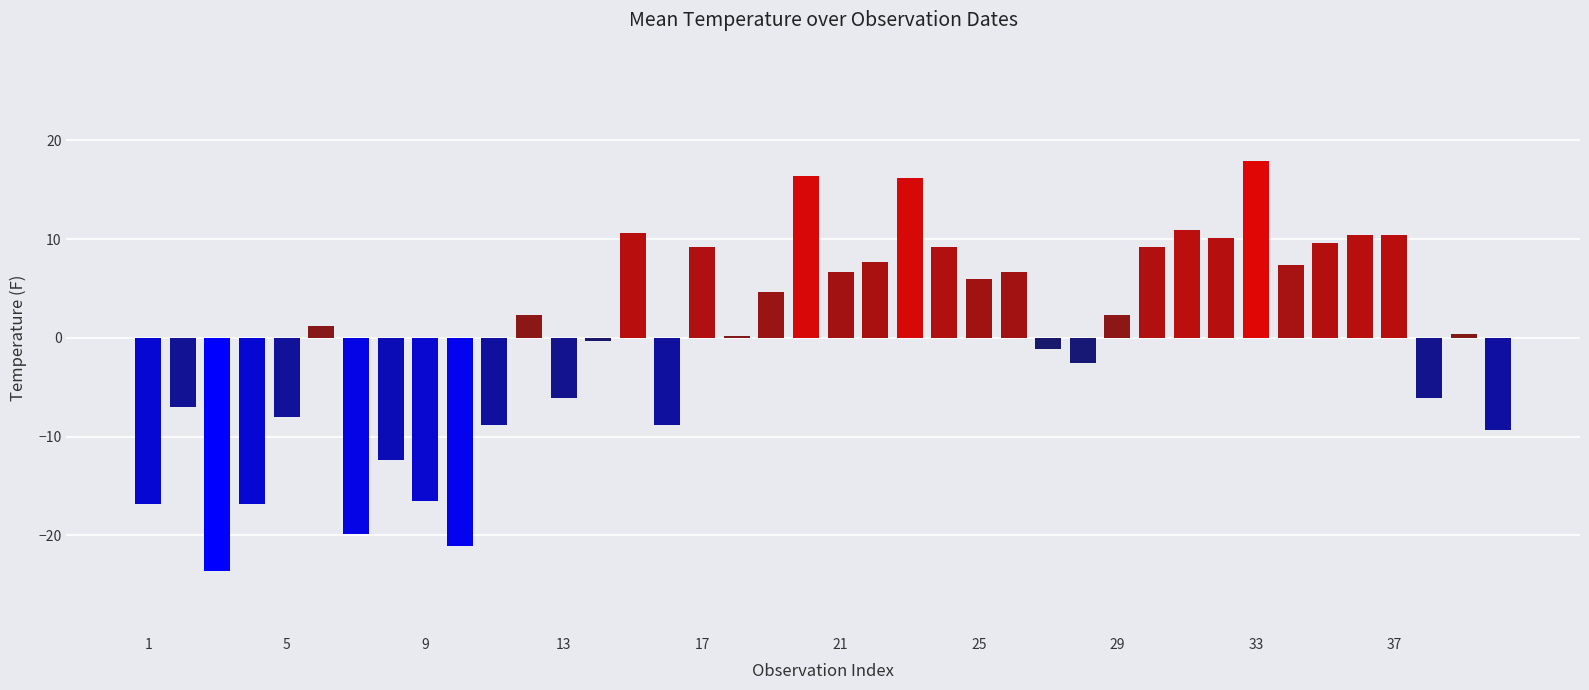

How many data points does each series have?

40